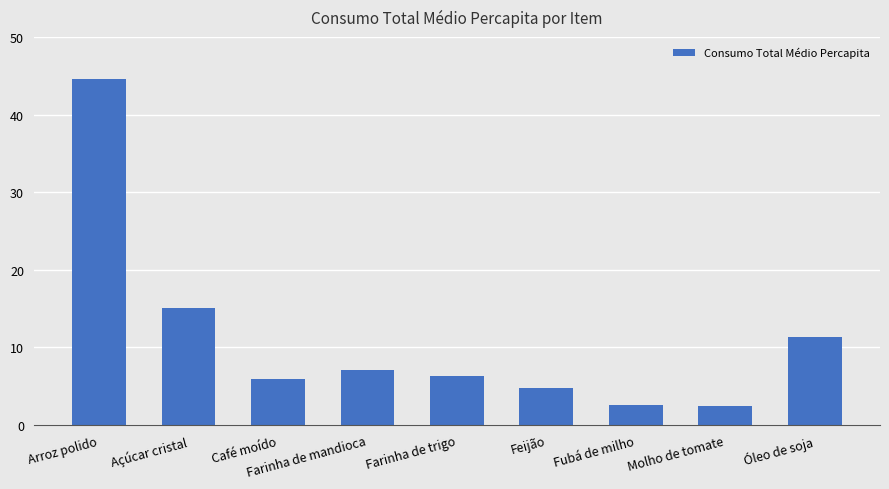

What is the difference between the maximum and minimum values?

42.2